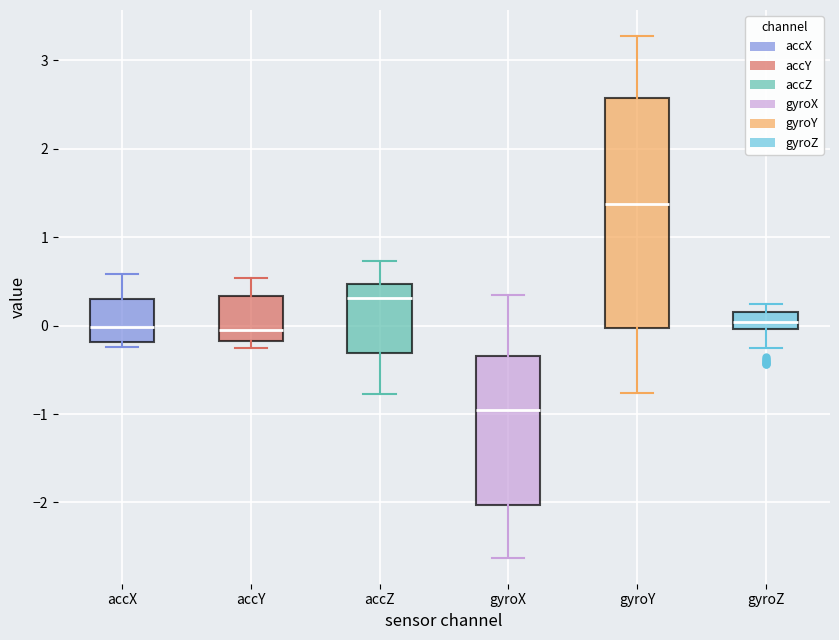

Which box's median line is the lowest?

gyroX